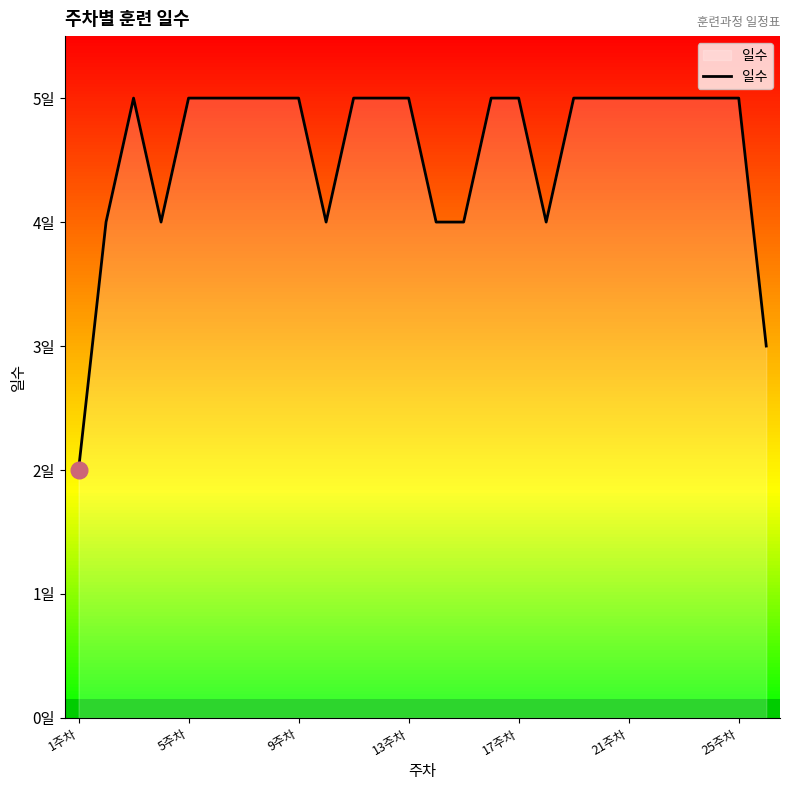

At which category does the chart reach its peak across all series?

9주차